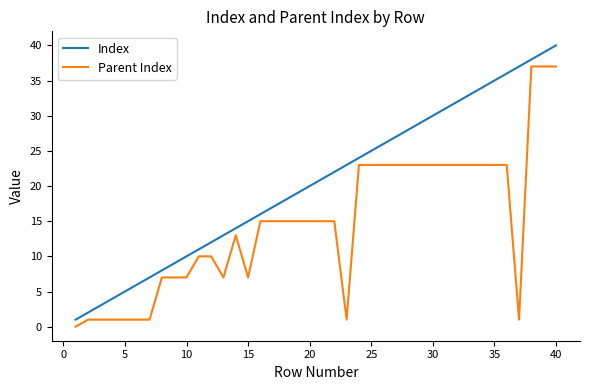

What is the highest value of the Index series?

40